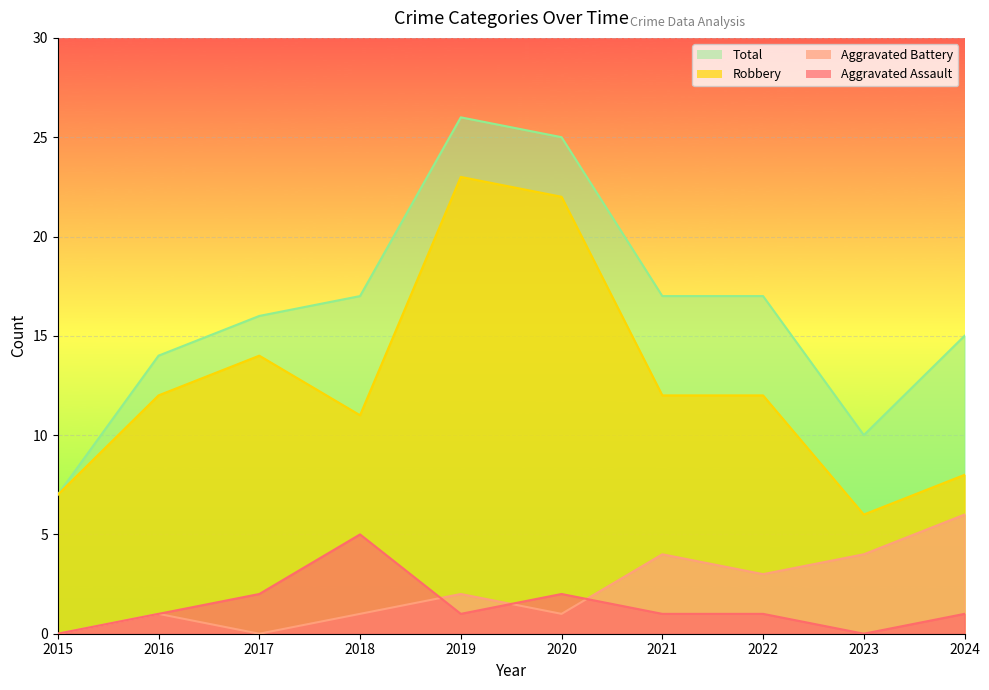

Which series has the largest range (max minus min)?

Total